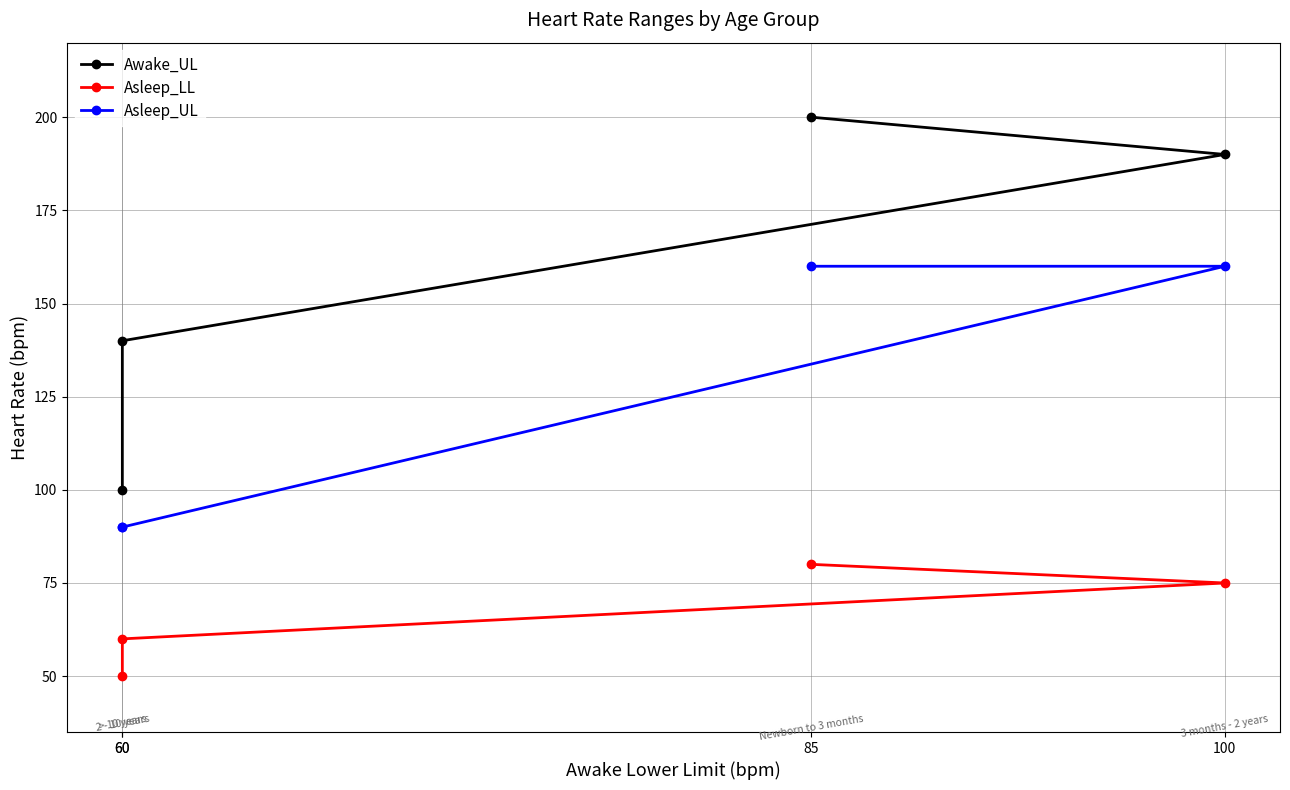

True or false: Asleep_LL and Awake_UL intersect in this chart.

False